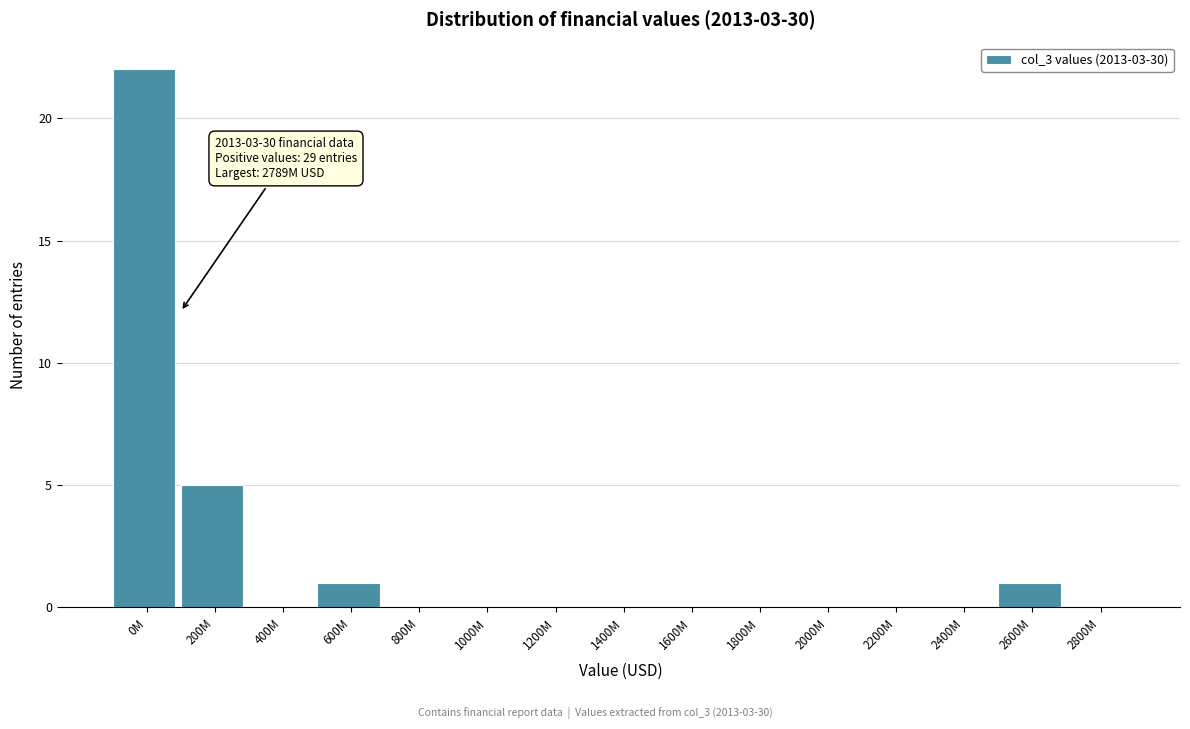

Reading right to left, extract all data points from this chart.

2800M=0	2600M=1	2400M=0	2200M=0	2000M=0	1800M=0	1600M=0	1400M=0	1200M=0	1000M=0	800M=0	600M=1	400M=0	200M=5	0M=22